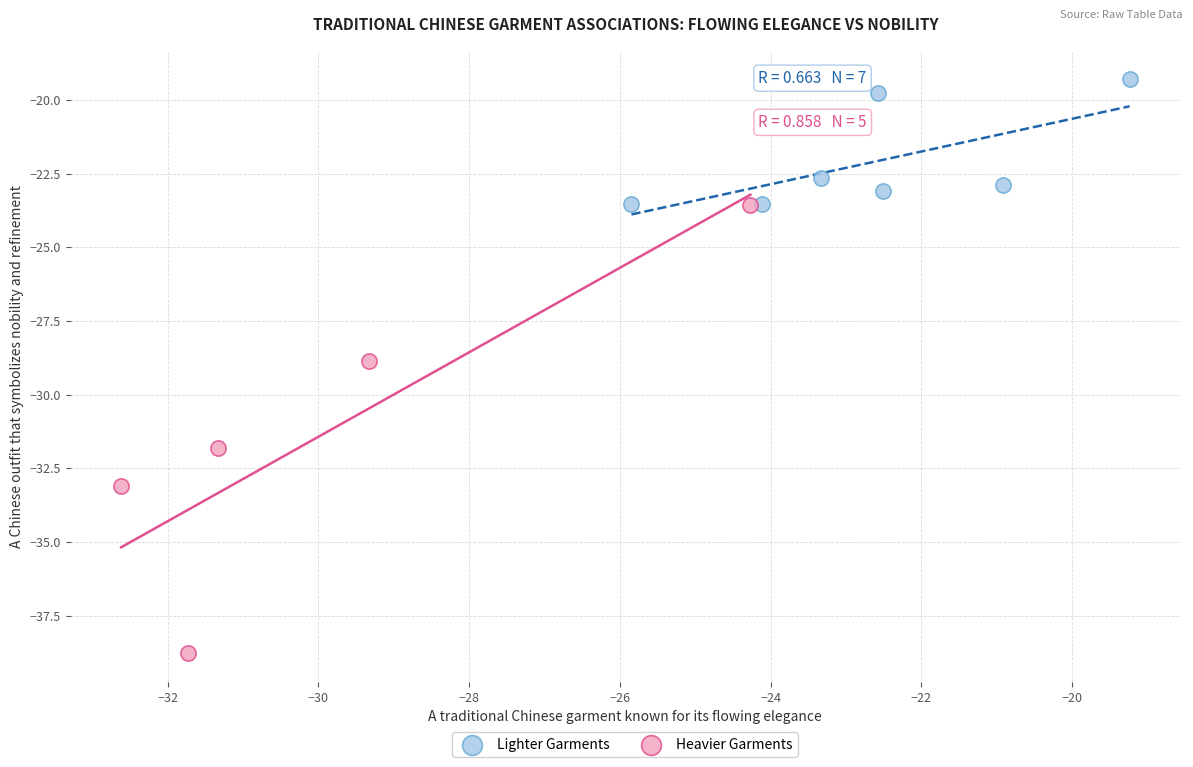

What are all the series names shown in the legend?

Lighter Garments, Heavier Garments